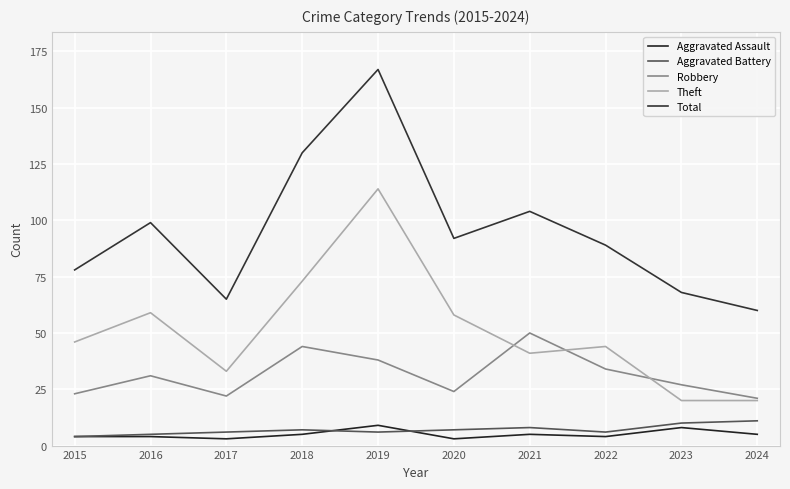

Is this an area chart (filled region under the line)?

No